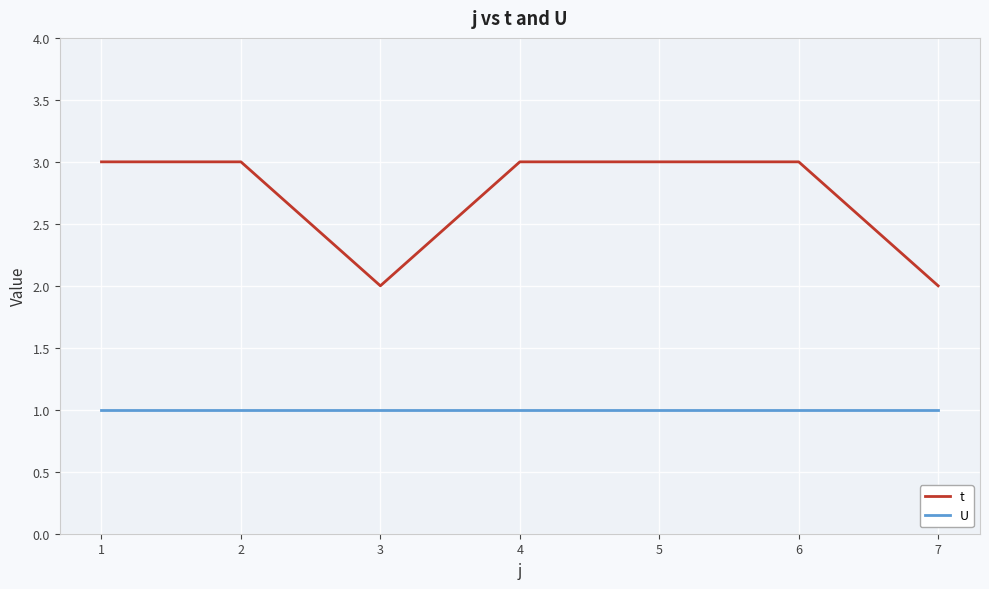

What is the sum of all t values?

19